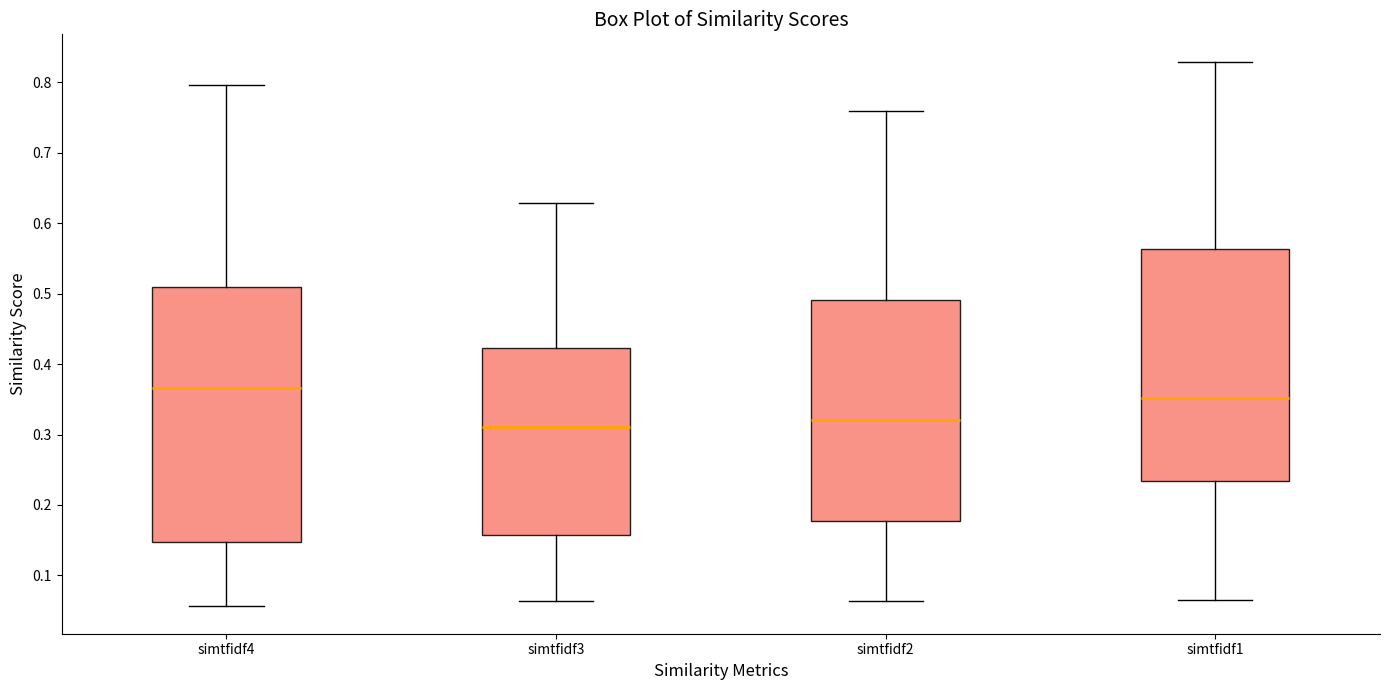

Which box is the tallest, from its lower edge to its upper edge?

simtfidf4